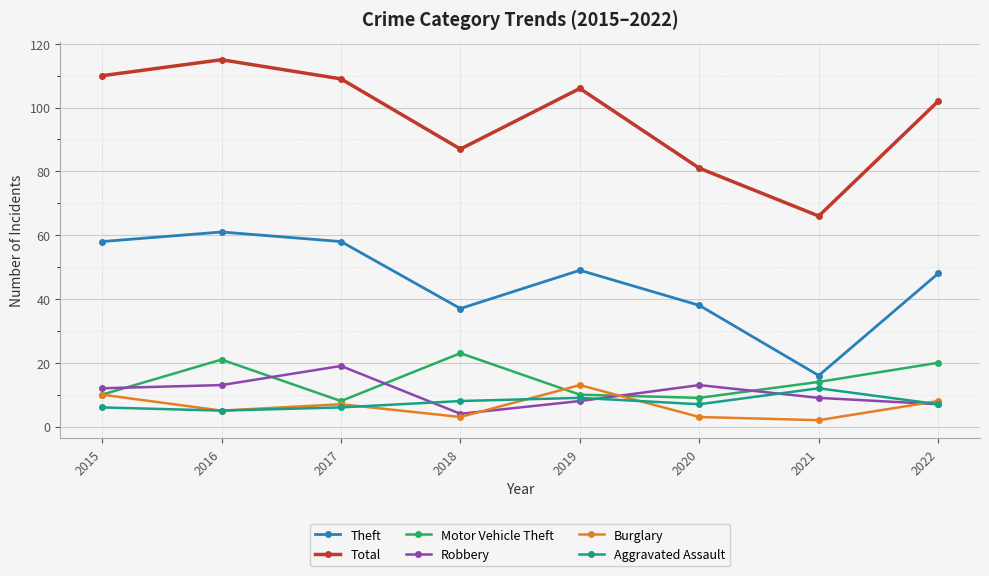

Which series has the largest total across all categories?

Total